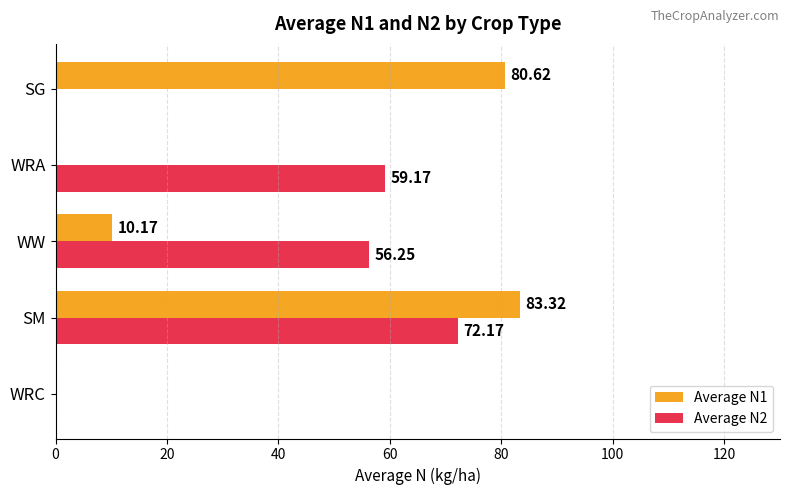

Which series has the largest total across all categories?

Average N2